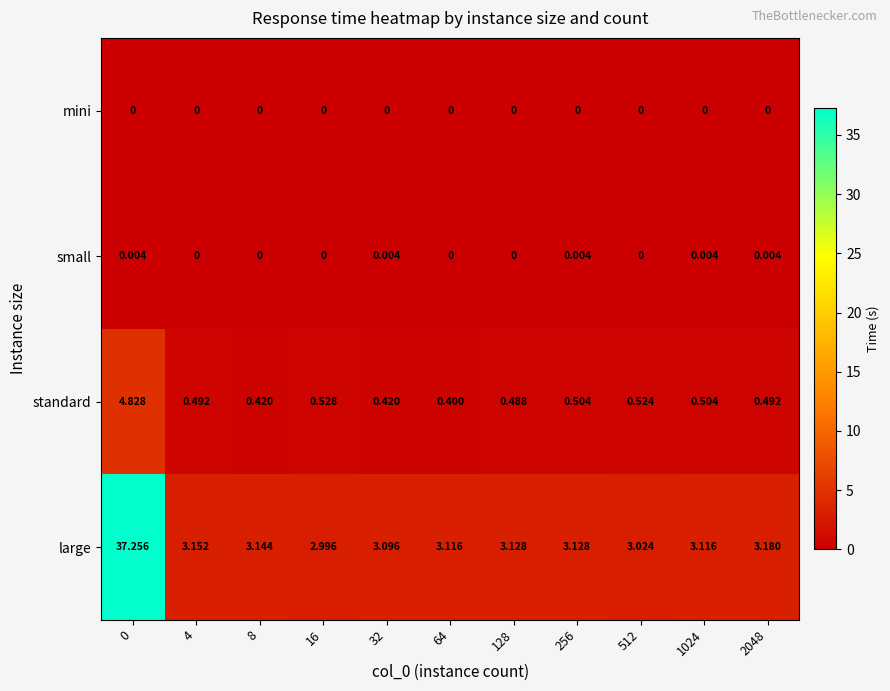

Which series has the largest total across all categories?

large